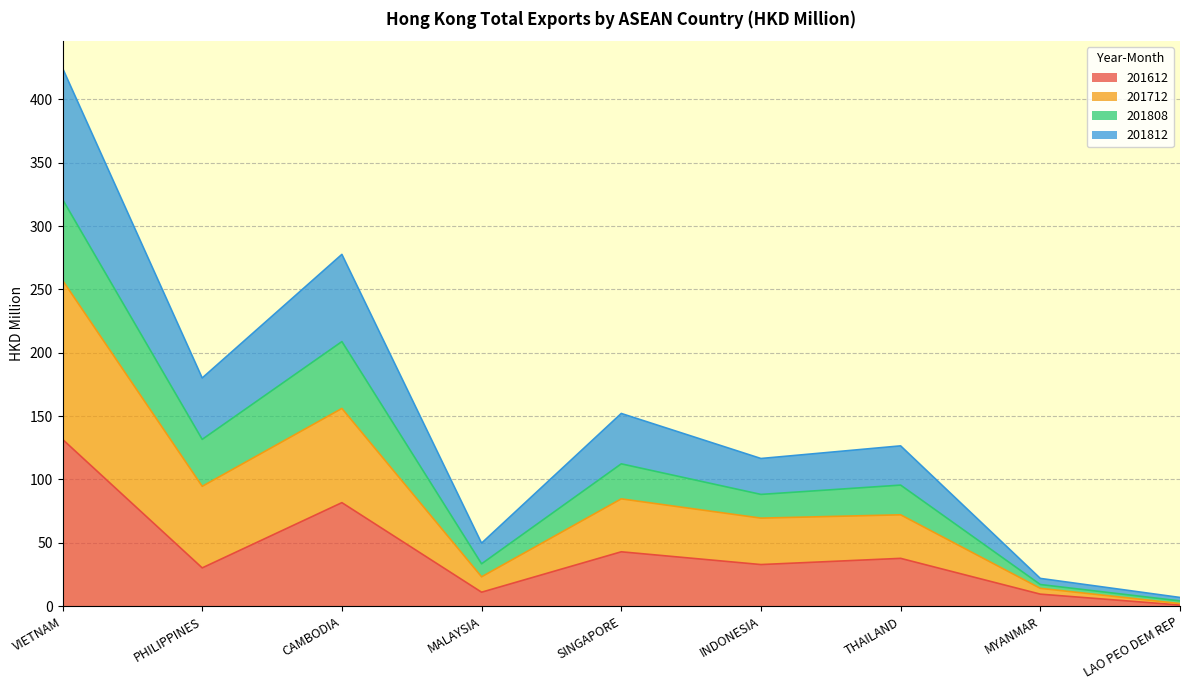

At which category is the sum across all series the highest?

VIETNAM